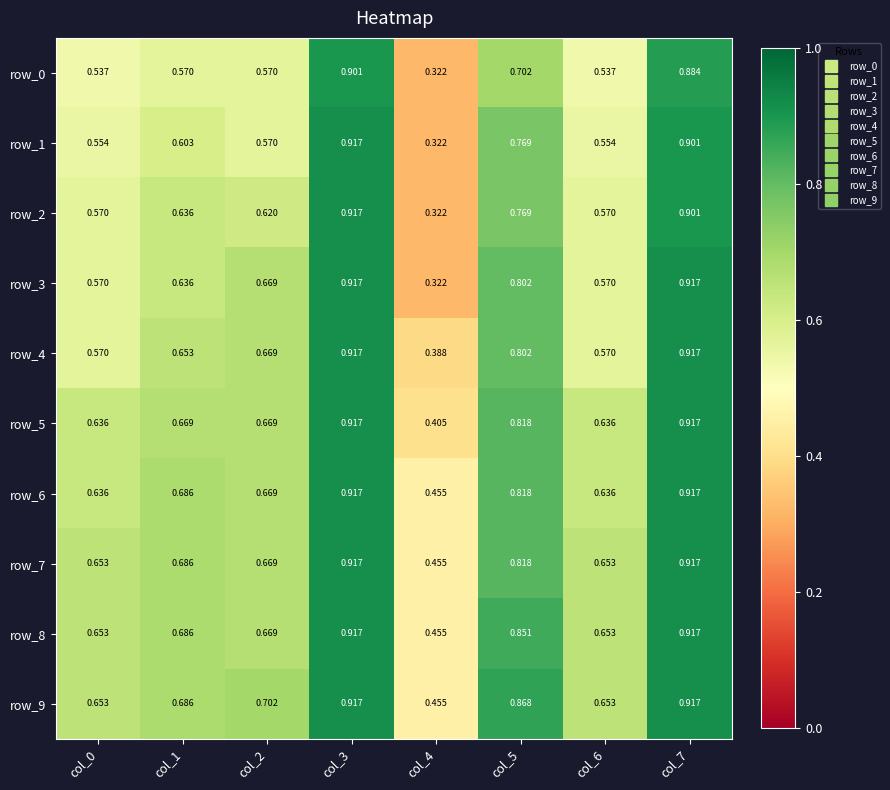

How many series are shown in this chart?

10